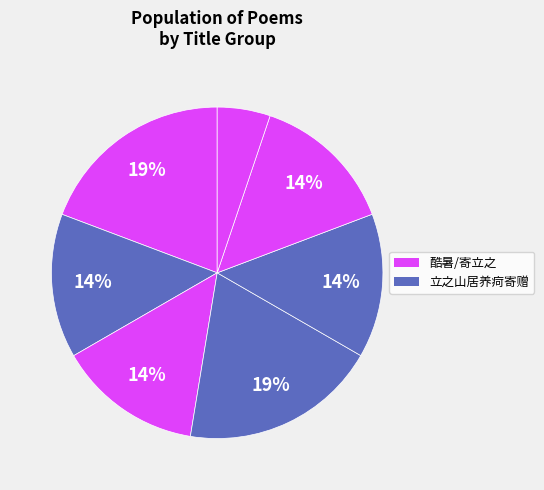

How many segments does this pie chart have?

7